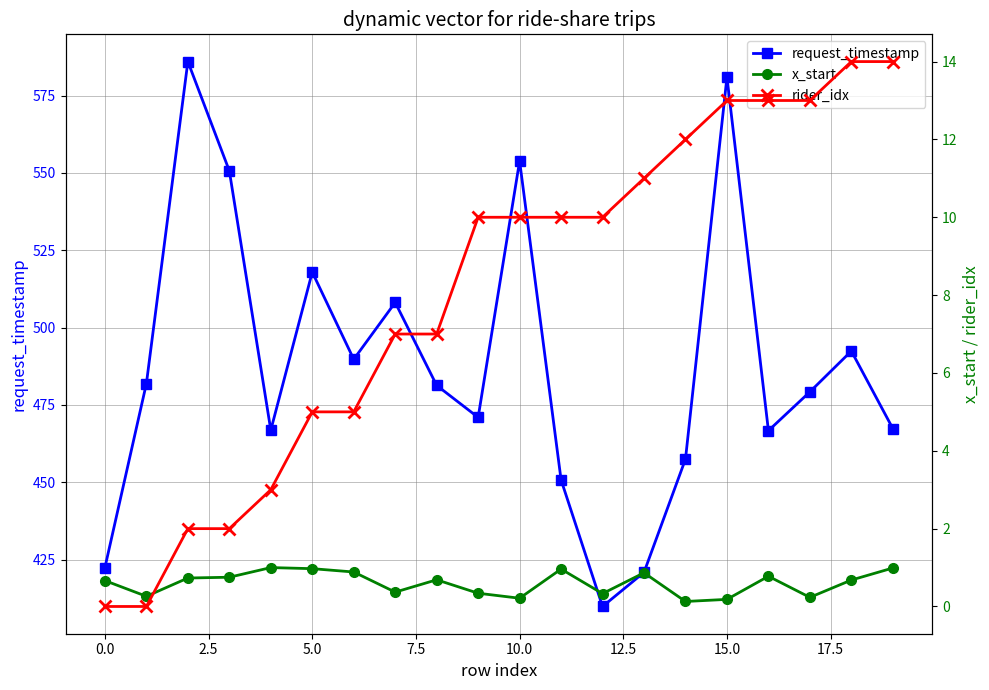

Reading left to right, what are all the values shown in this chart?

request_timestamp: 422.5	481.9	586.0	550.7	466.9	517.9	489.8	508.1	481.3	471.0	553.9	450.8	409.9	420.9	457.5	581.0	466.7	479.2	492.4	467.4
x_start: 0.7	0.3	0.7	0.8	1.0	1.0	0.9	0.4	0.7	0.3	0.2	1.0	0.3	0.9	0.1	0.2	0.8	0.2	0.7	1.0
rider_idx: 0.0	0.0	2.0	2.0	3.0	5.0	5.0	7.0	7.0	10.0	10.0	10.0	10.0	11.0	12.0	13.0	13.0	13.0	14.0	14.0